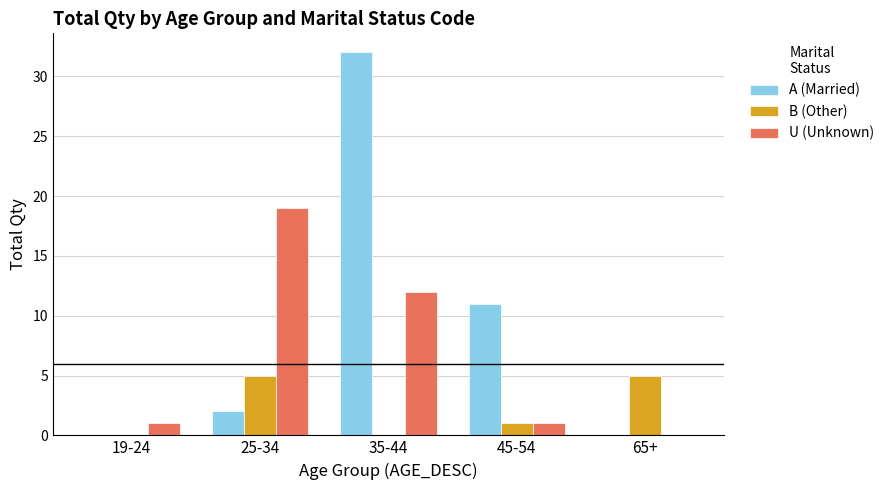

What is the sum of the U (Unknown) values at 25-34 and 65+?

19